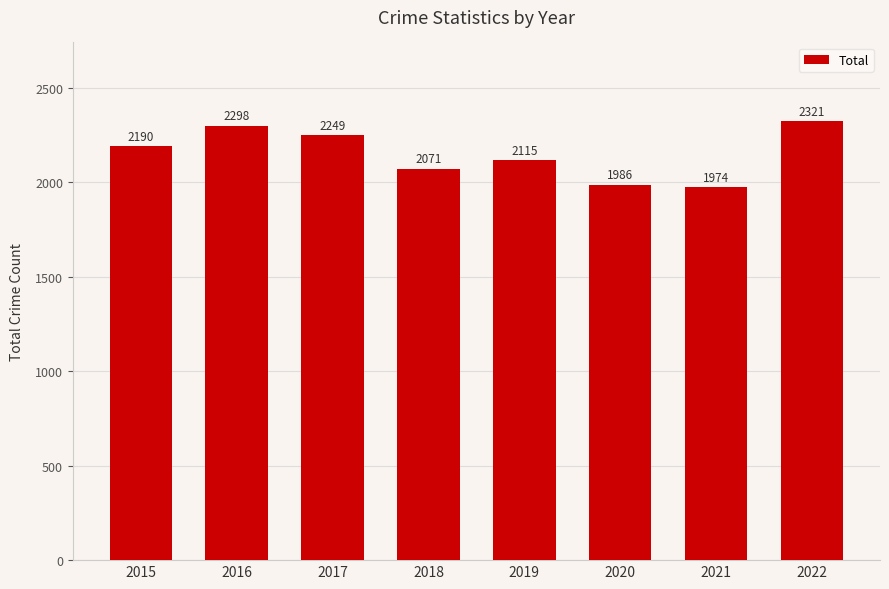

Are the bars grouped side by side (vs. stacked)?

No